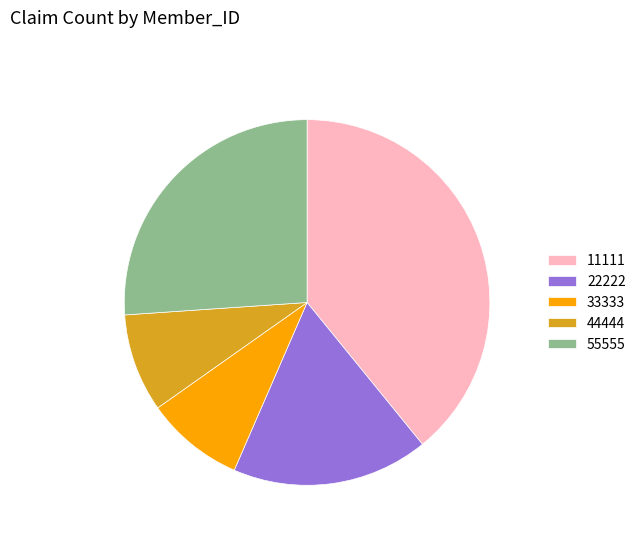

Combined, do 44444 and 22222 account for over 50%?

No